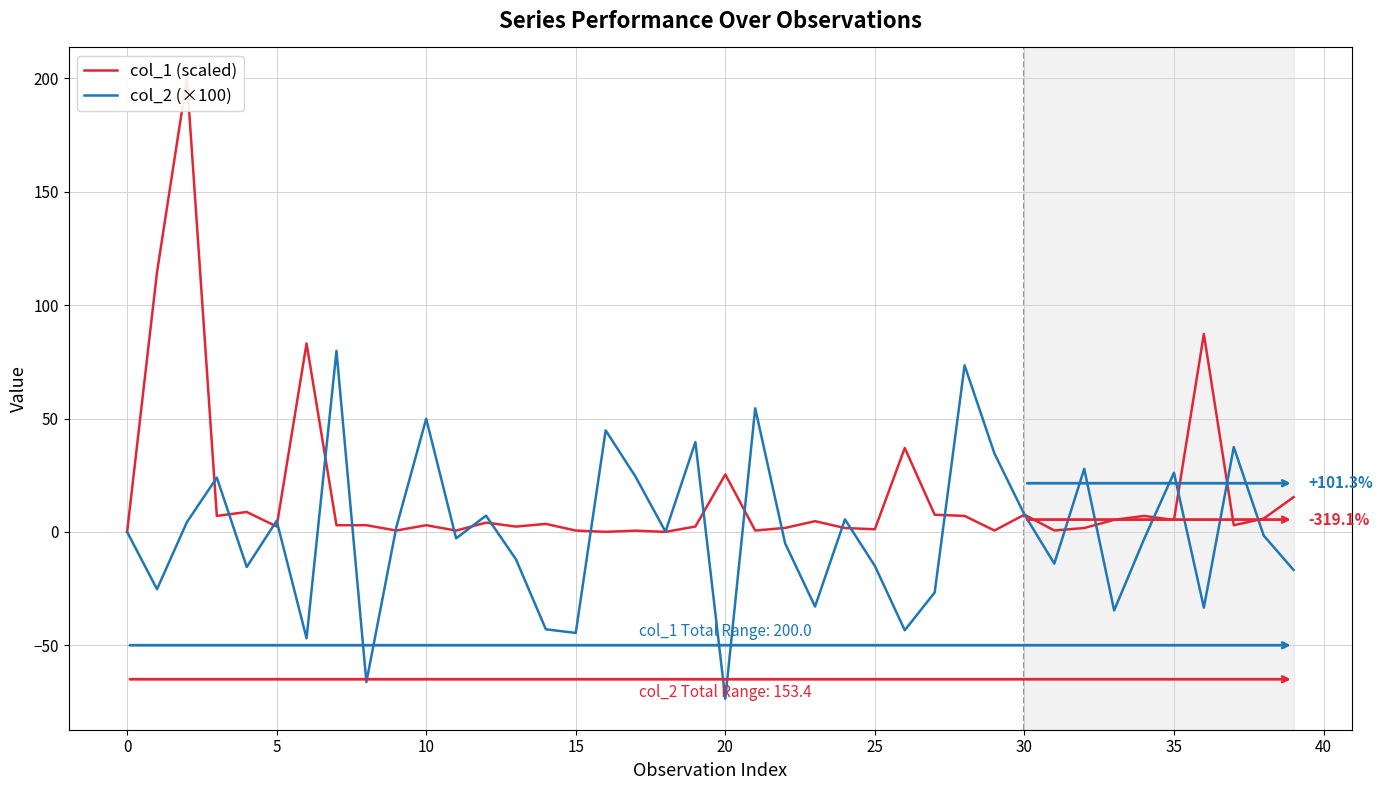

What is the greatest value displayed?

200.0